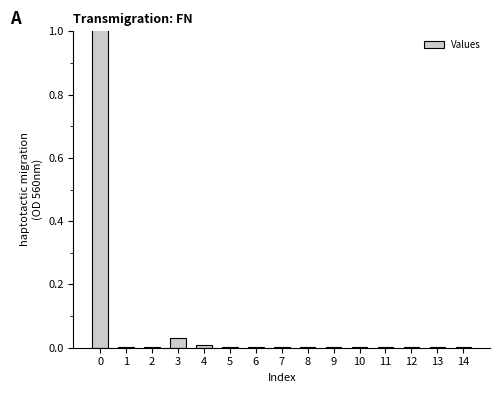

Rank the categories by value from lowest to highest.

11, 6, 14, 9, 12, 13, 1, 2, 5, 7, 8, 10, 4, 3, 0